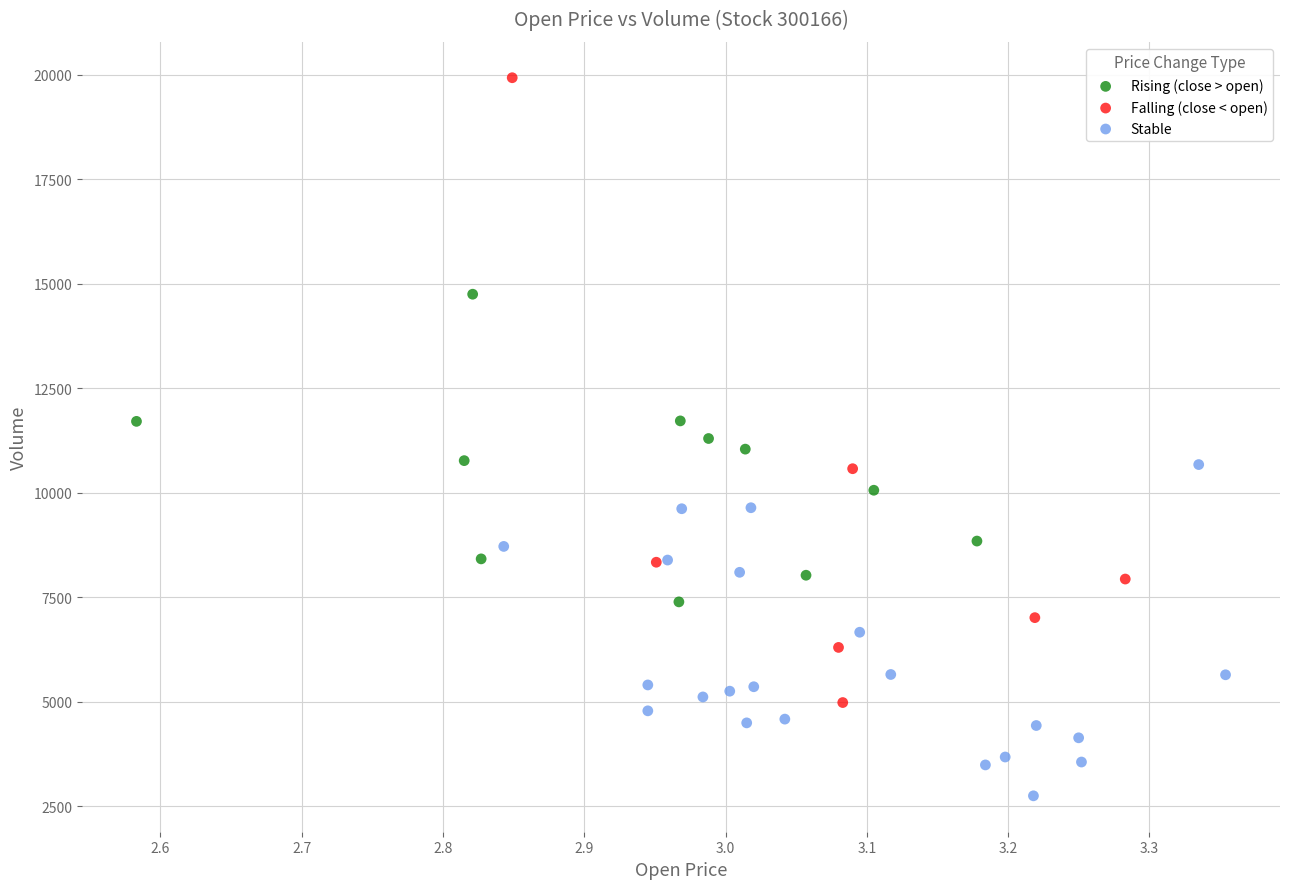

Which series reaches the minimum Y coordinate?

Stable